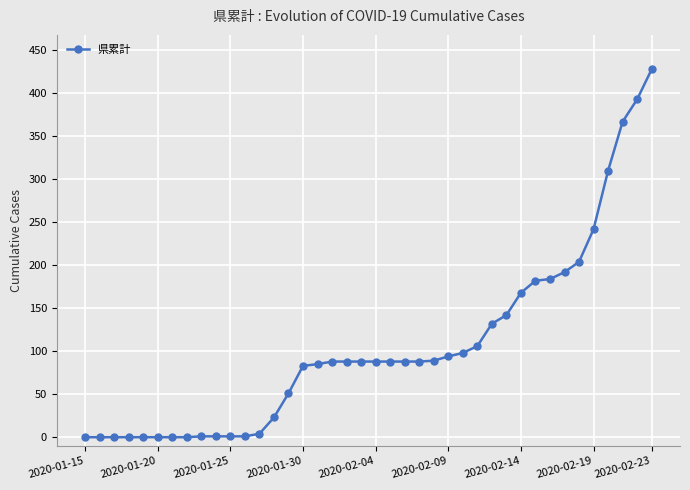

What is the difference between the second highest and minimum values?

393